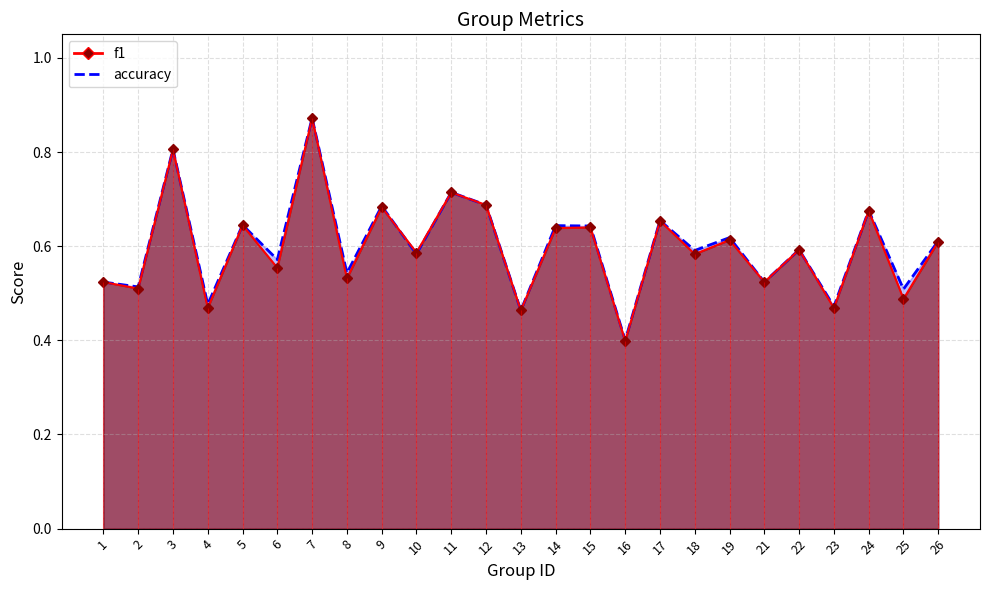

What value does the accuracy series have at 6?

0.6